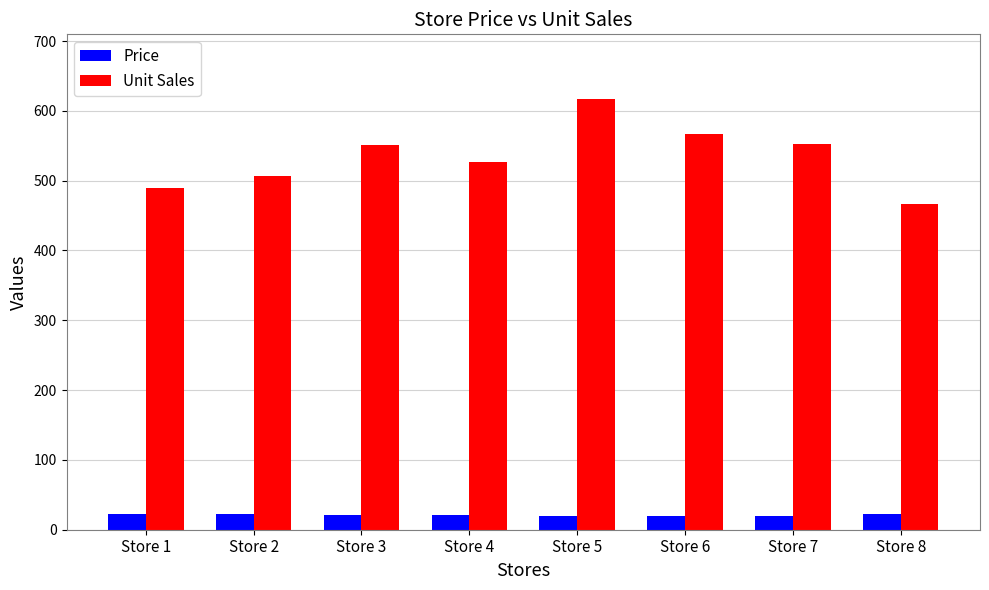

How many groups of bars are there?

8